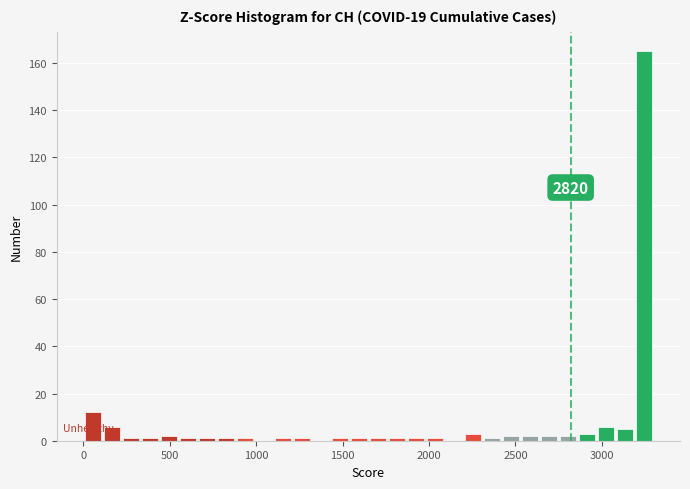

Around what value on the x-axis is the tallest bar? Give the approximate position of its centre, as read against the axis.

3250